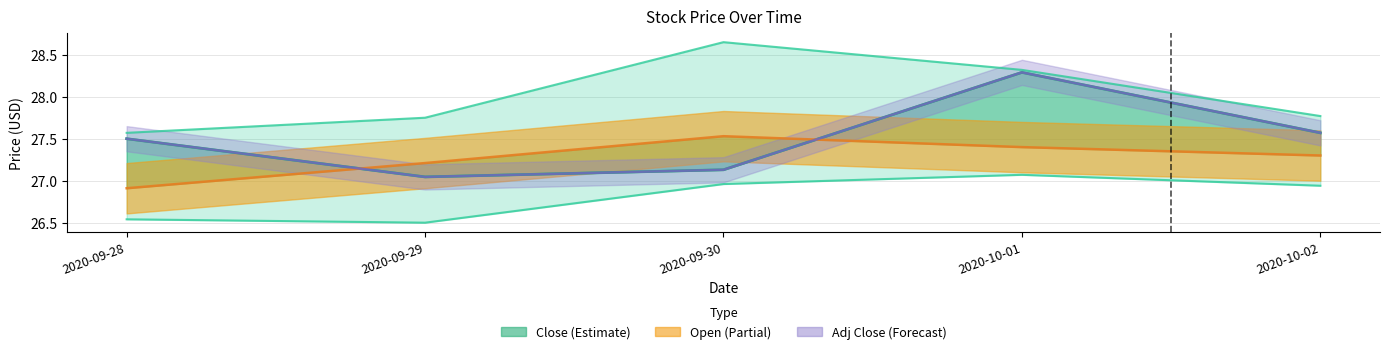

Is it true that Low equals 27.0 at 2020-09-30?

True